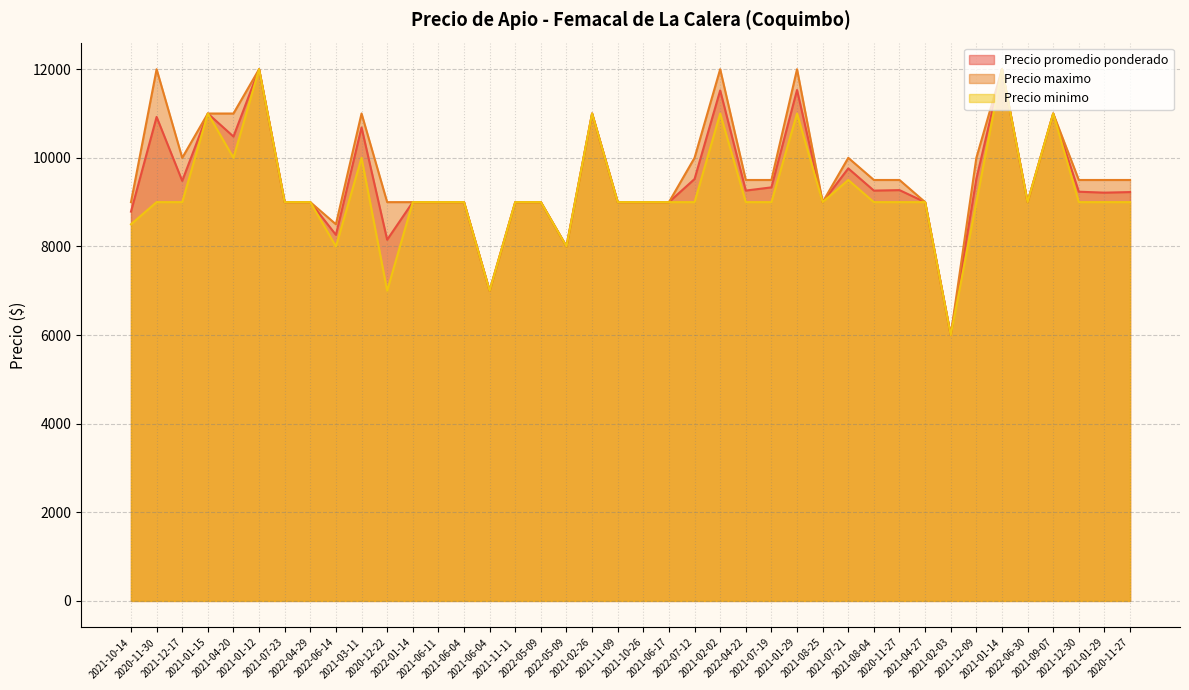

Is the value of Precio promedio ponderado at 2022-04-29 greater than the value of Precio maximo at 2022-04-22?

No